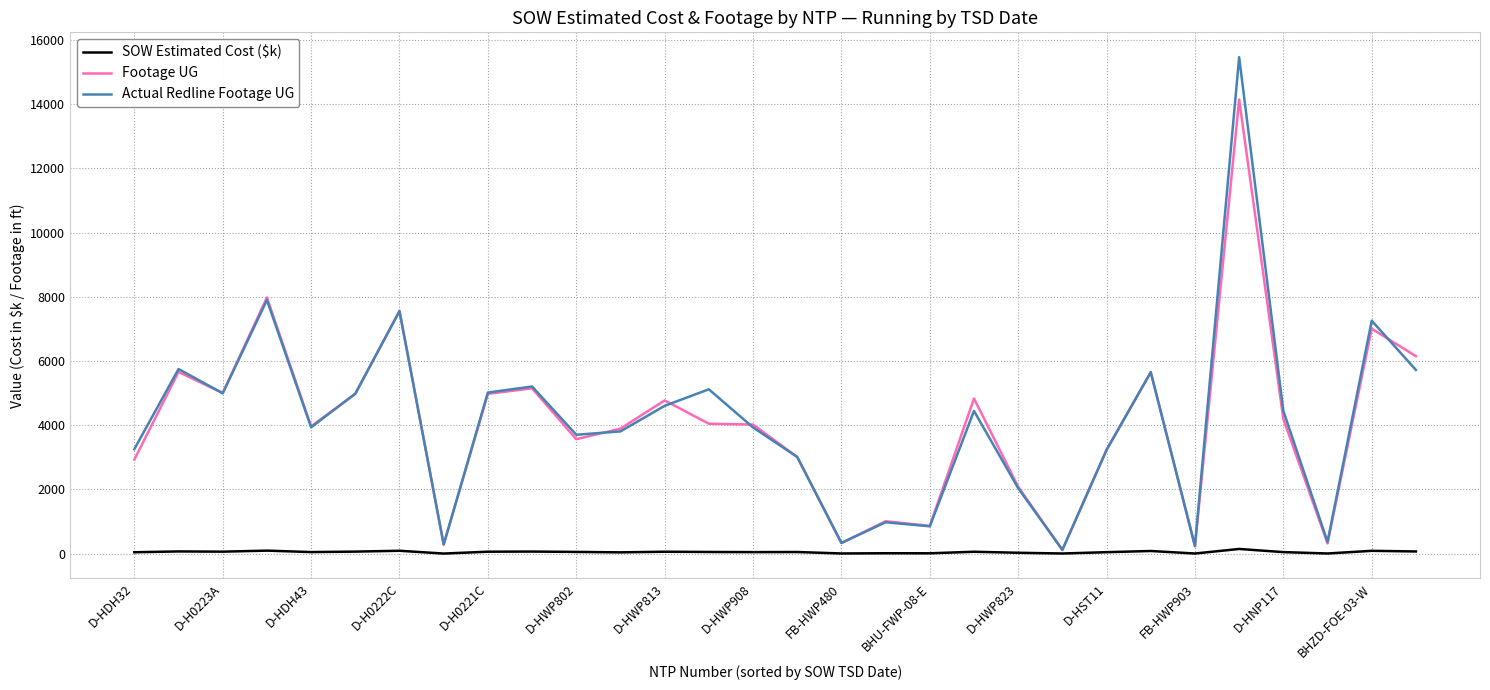

True or false: Footage UG has more than 2 interior local peaks.

True